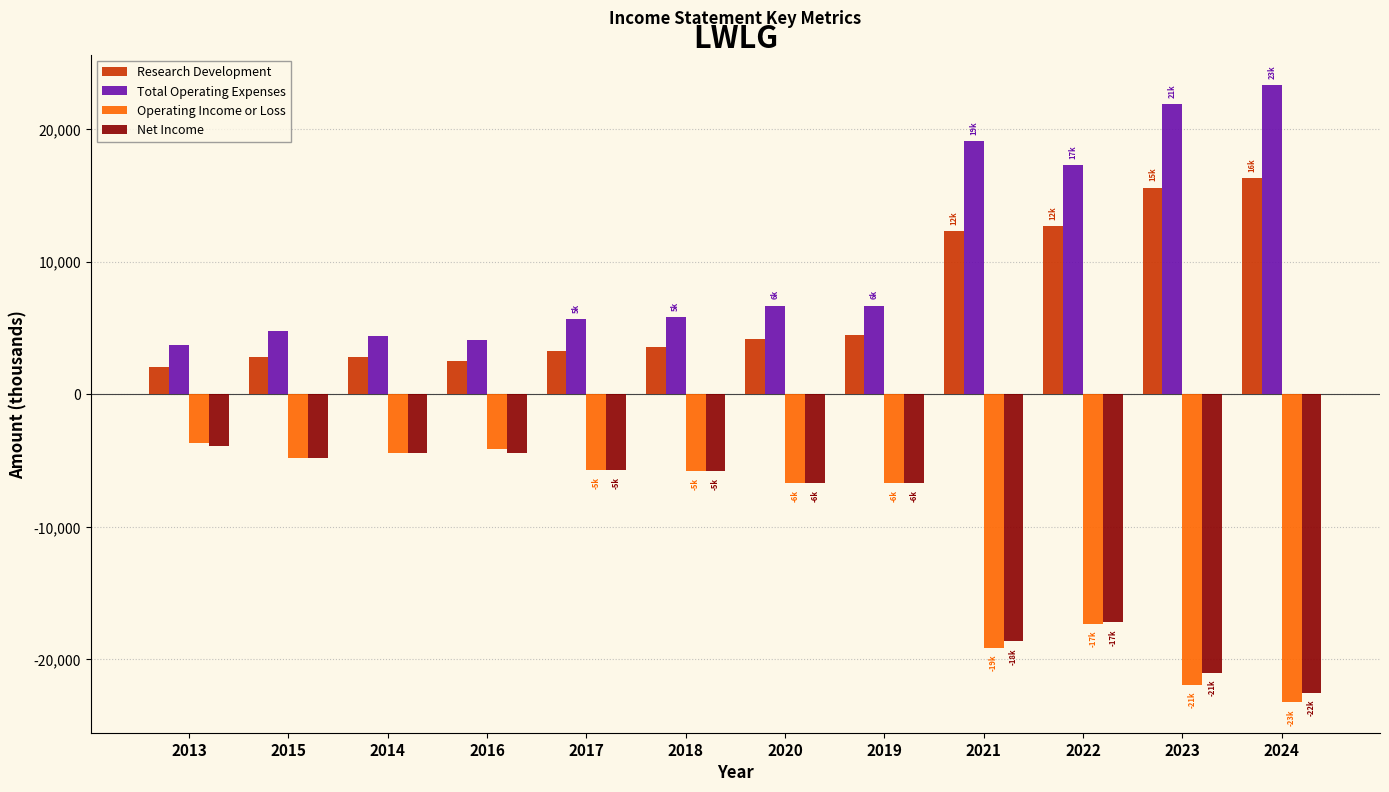

At which label is Total Operating Expenses closest to 13500?

2022